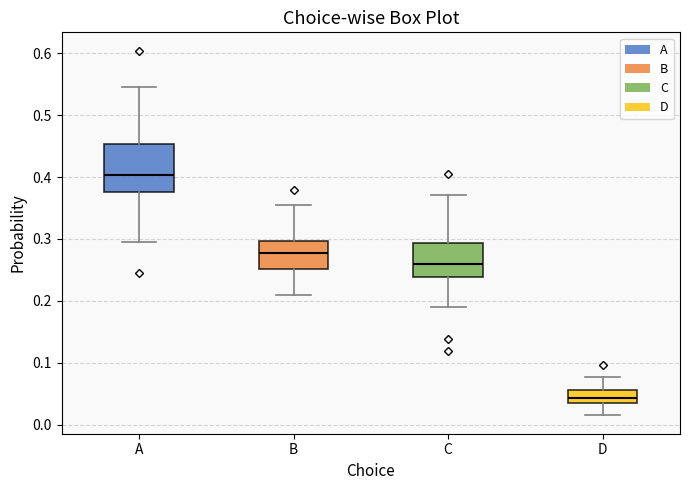

Reading left to right, read every box against the y-axis: the position of its median line, the range the box covers, and the ends of its whiskers. The values are not printed on the chart, so give them approximately, as read against the axis.

A: median 0.40, box 0.38 to 0.45, whiskers 0.29 to 0.54
B: median 0.28, box 0.25 to 0.30, whiskers 0.21 to 0.35
C: median 0.26, box 0.24 to 0.29, whiskers 0.19 to 0.37
D: median 0.04, box 0.03 to 0.06, whiskers 0.02 to 0.08